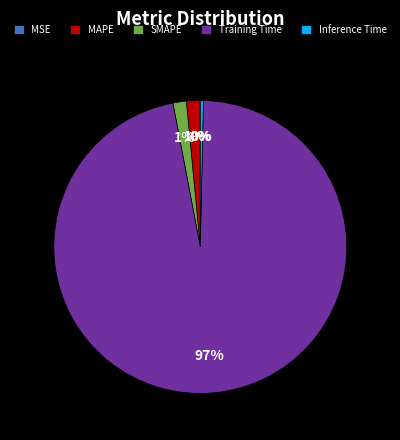

Which category accounts for the majority?

Training Time